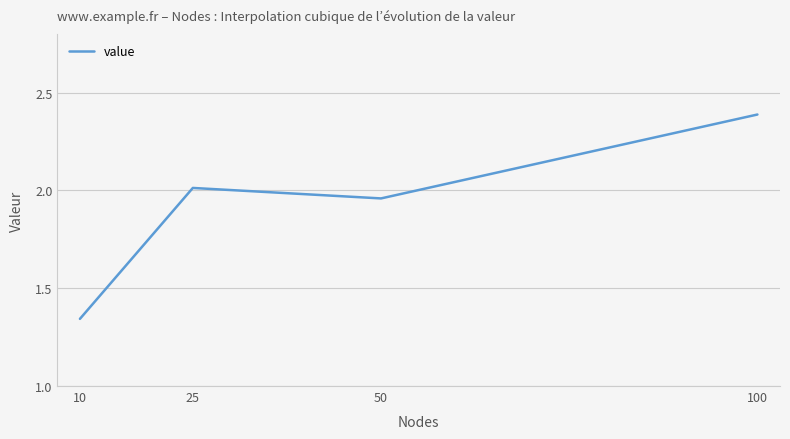

What is the difference between the maximum and minimum values?

1.0